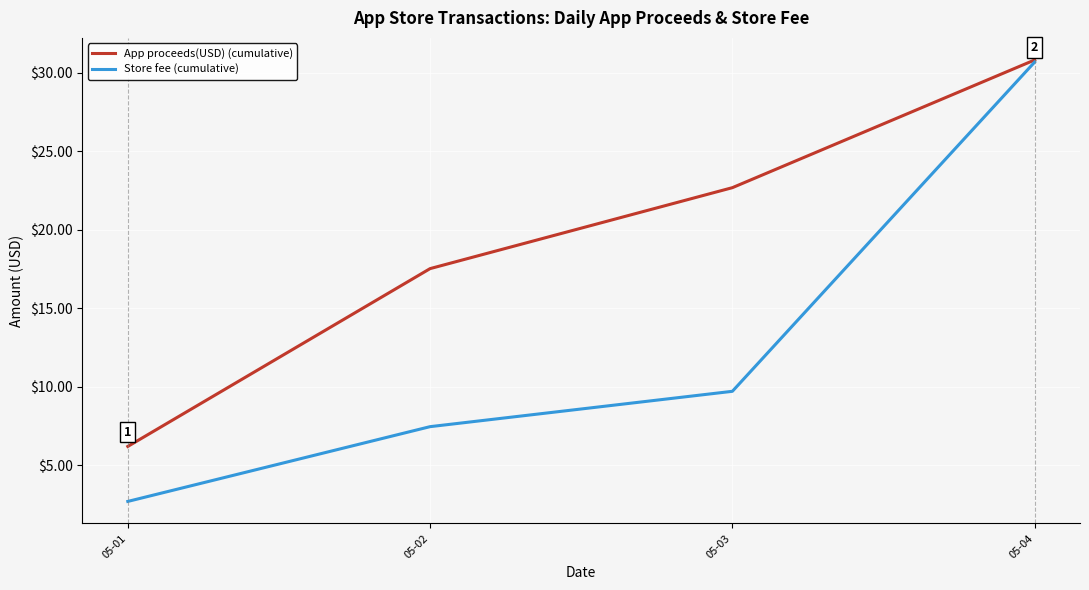

What is the average value of the App proceeds(USD) (cumulative) series?

19.3